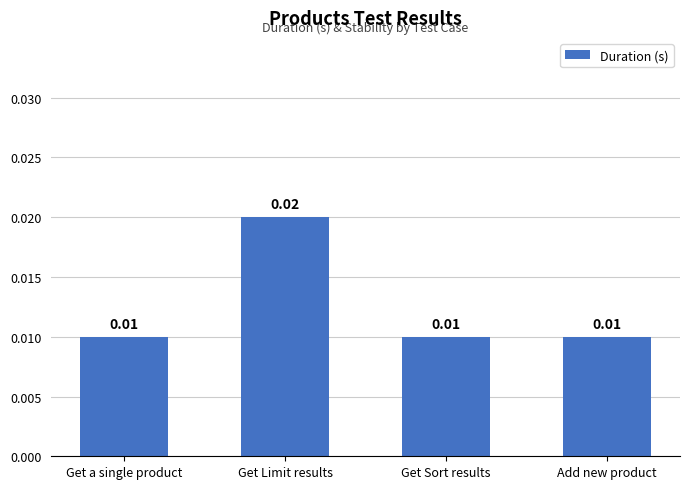

Which has a higher value, Get Limit results or Add new product?

Get Limit results